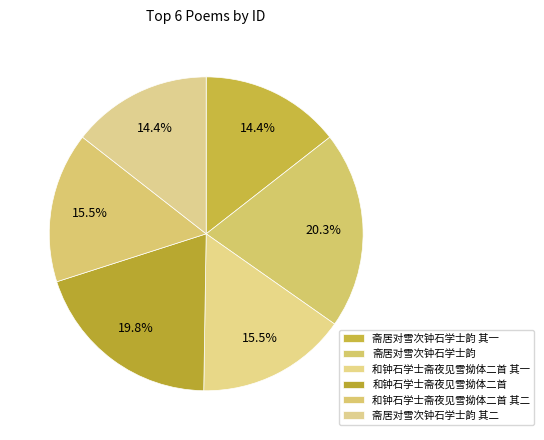

Is there a majority slice in this chart?

No